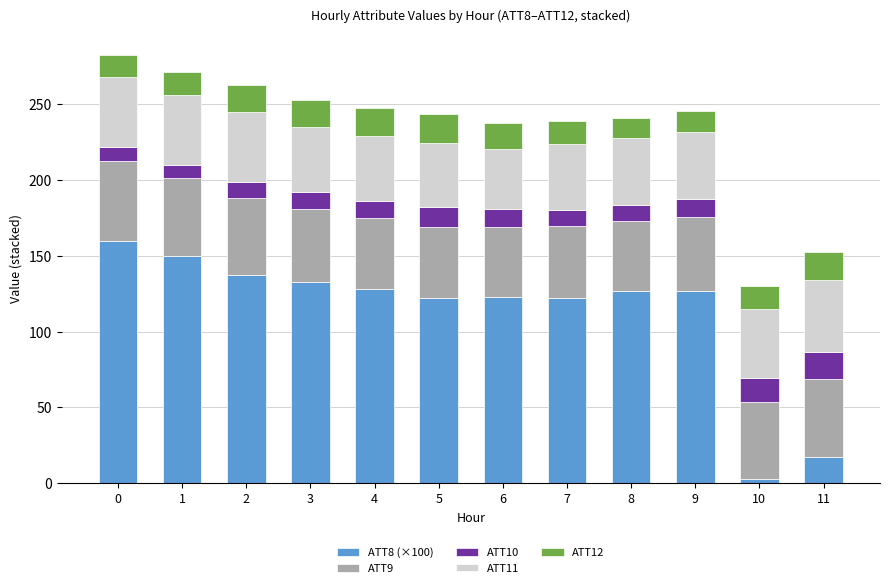

The value of ATT8 (×100) at 5 is 122.0. True or false?

True